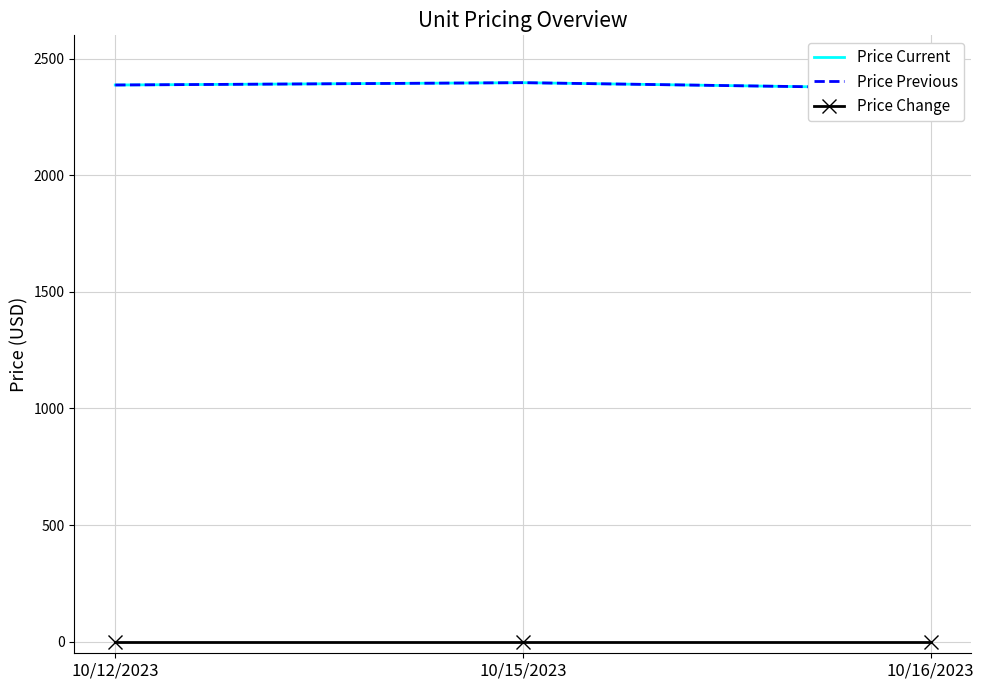

The Price Current series shows 2372 at 10/16/2023. True or false?

True